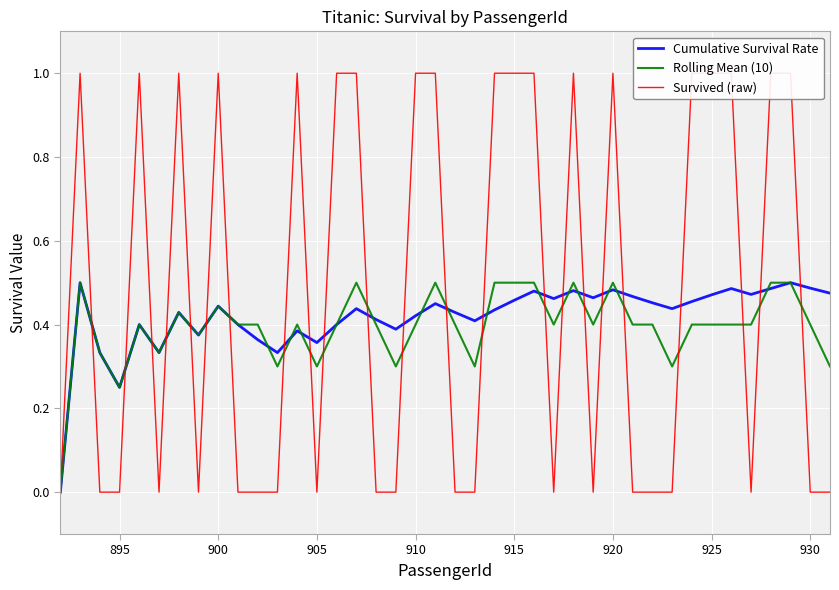

Is it true that Rolling Mean (10) equals 0.2 at 910?

False